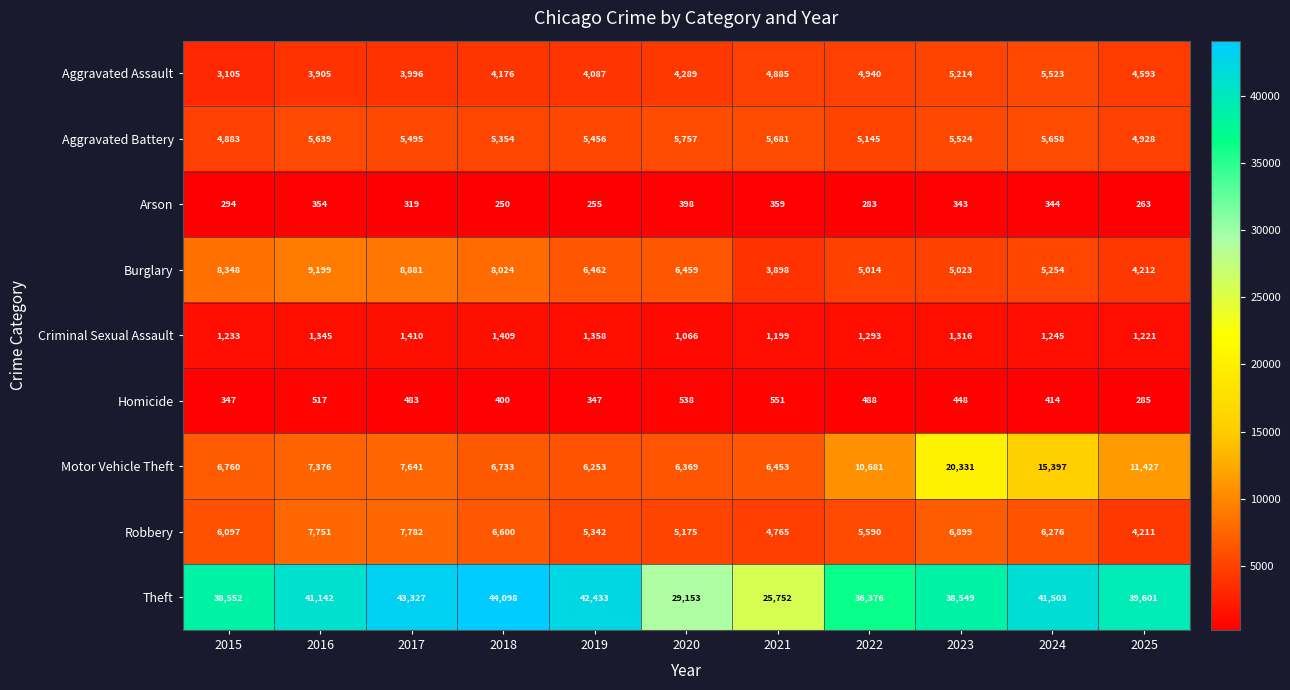

Rank the series by their maximum value, from highest to lowest.

Theft, Motor Vehicle Theft, Burglary, Robbery, Aggravated Battery, Aggravated Assault, Criminal Sexual Assault, Homicide, Arson